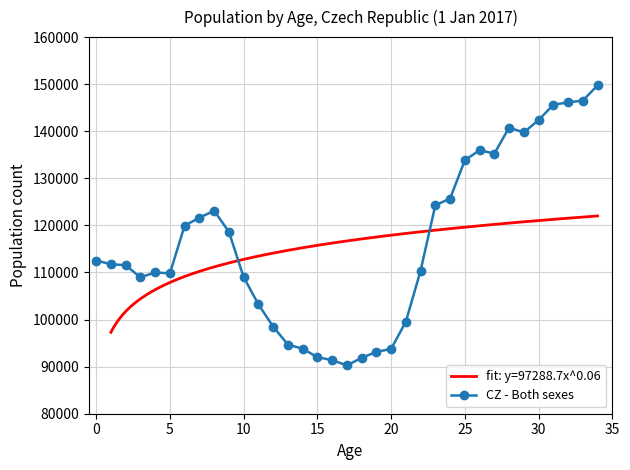

What is the smallest value displayed?

90270